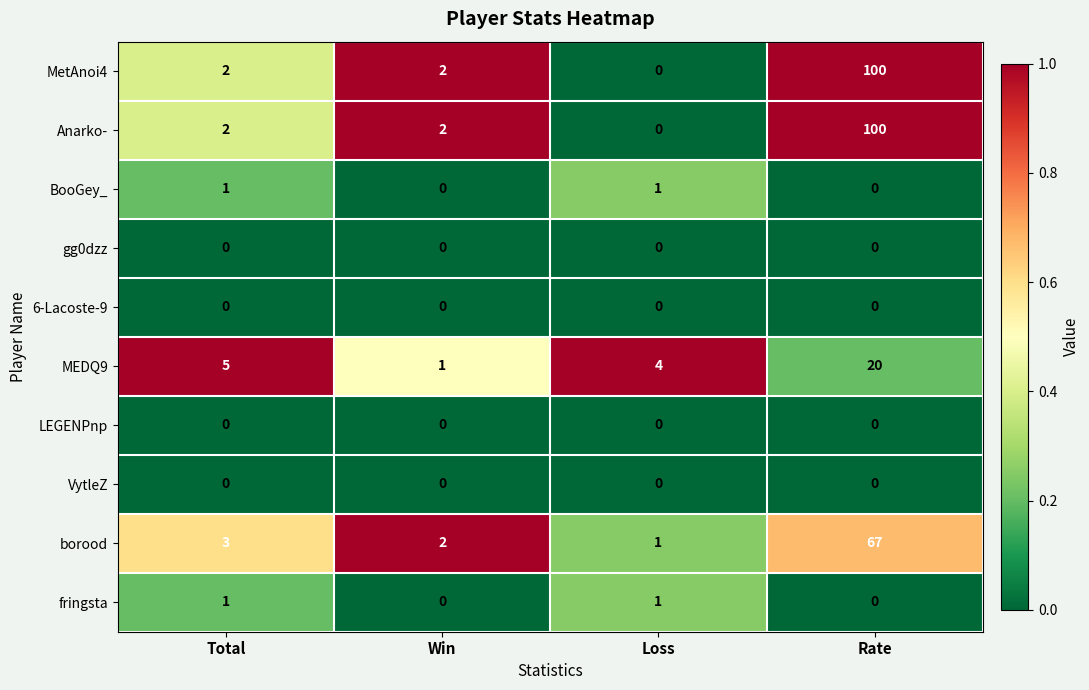

What is the average value of the MEDQ9 series?

8